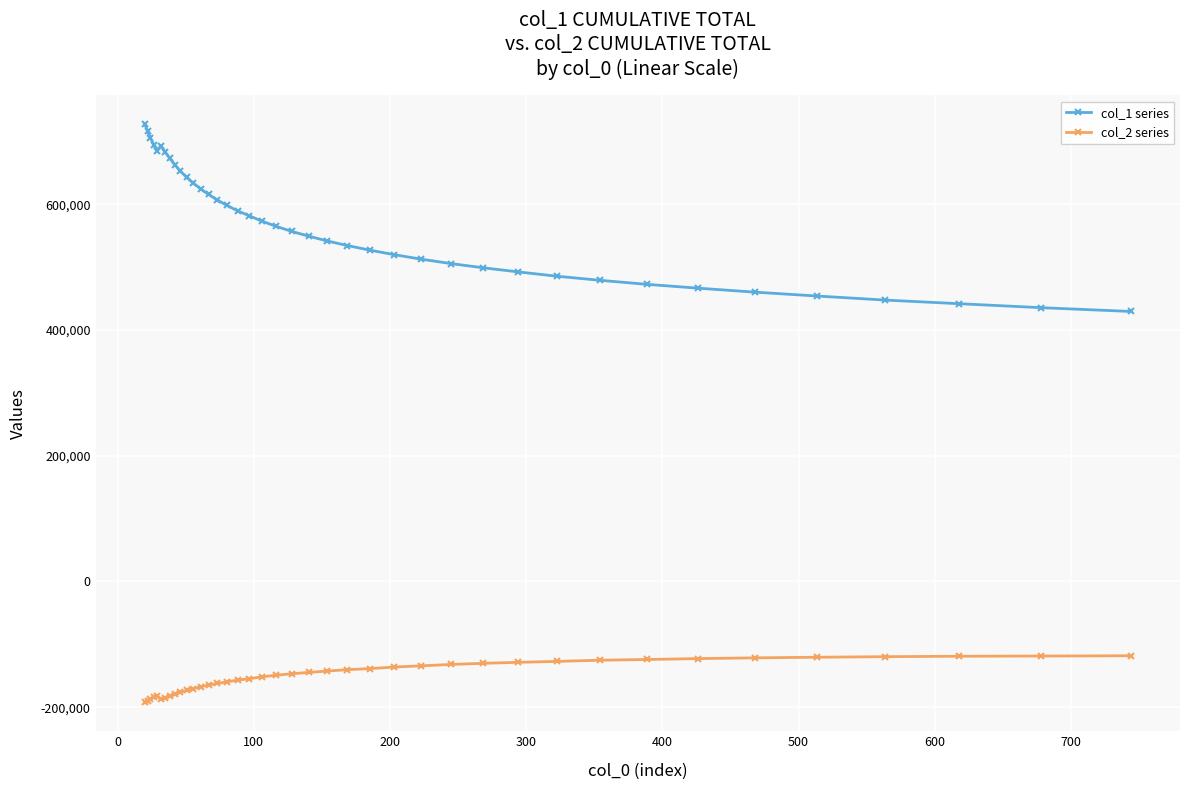

List the series in order of their peak value, highest first.

col_1 series, col_2 series